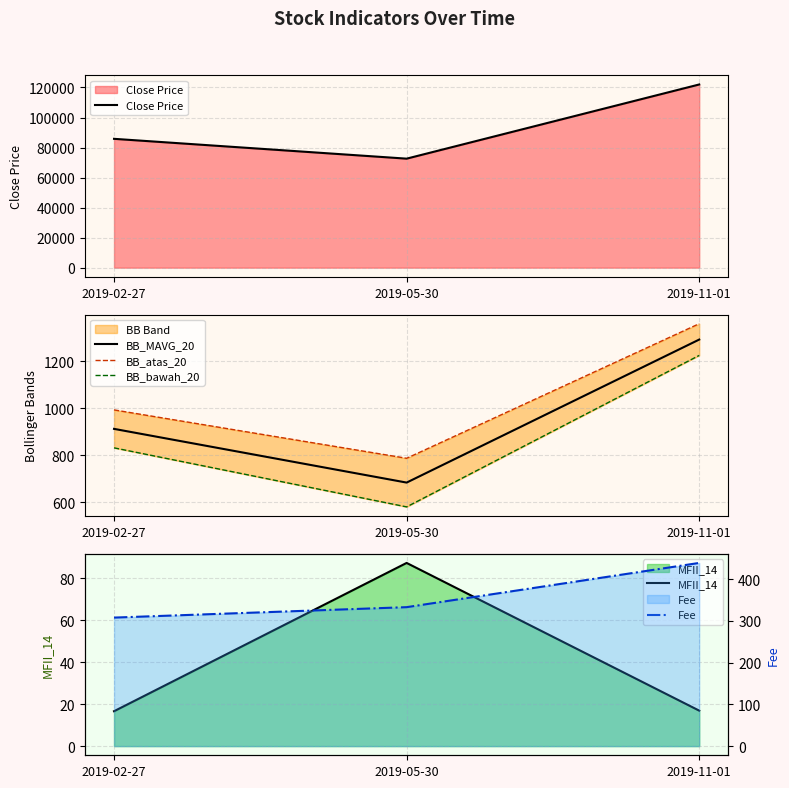

What is the label of the 2nd point from the right?

2019-05-30